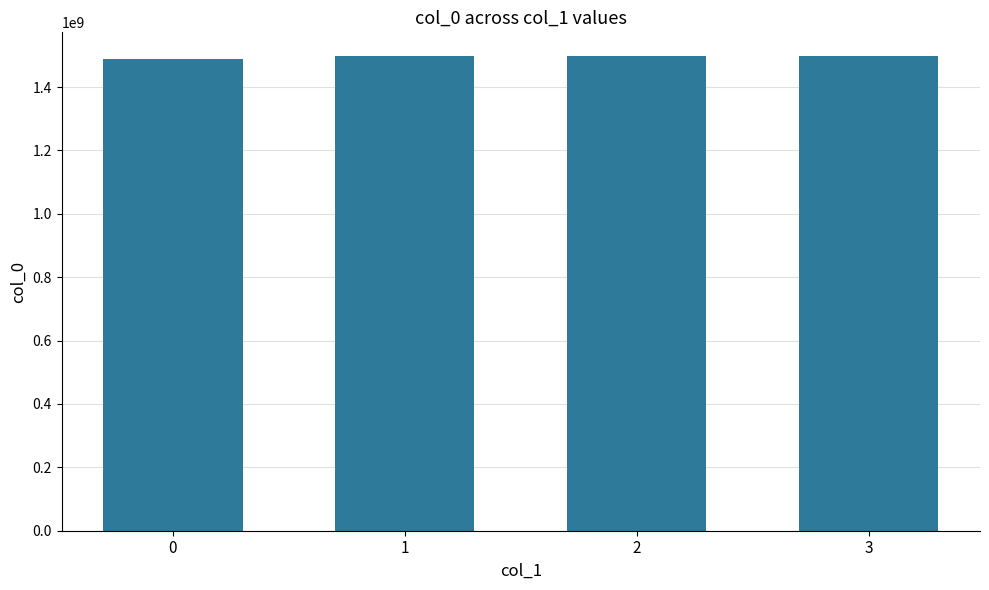

What is the sum of the values at 1 and 0?

2985539986.5